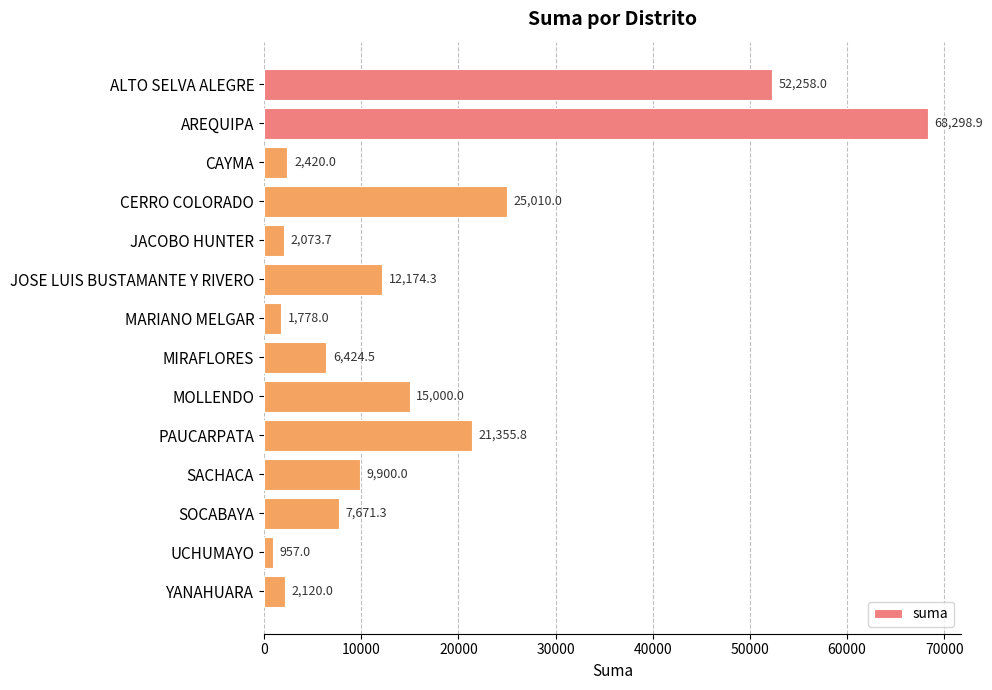

Which label corresponds to the largest value in the chart?

AREQUIPA